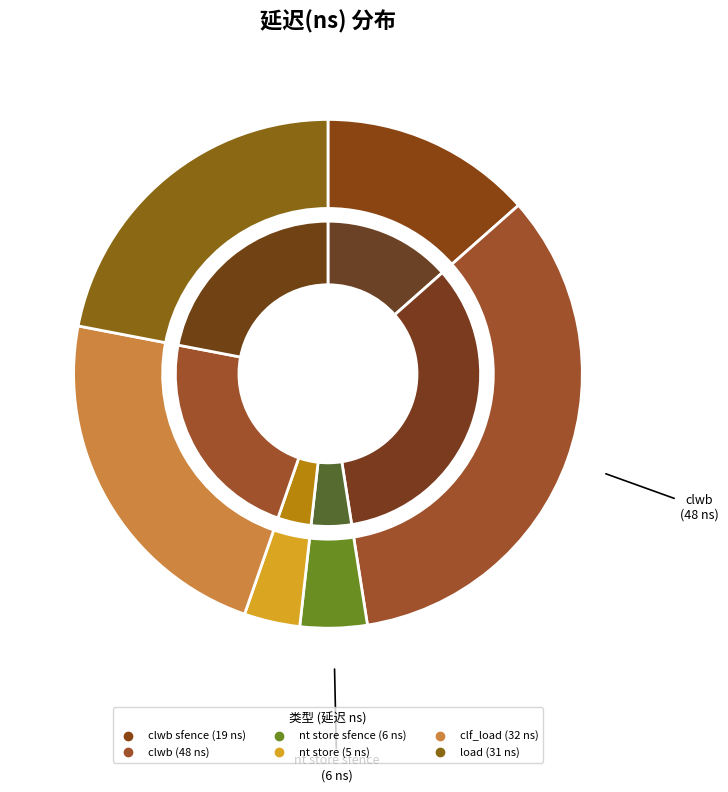

Which category has the smallest portion of the pie?

nt store